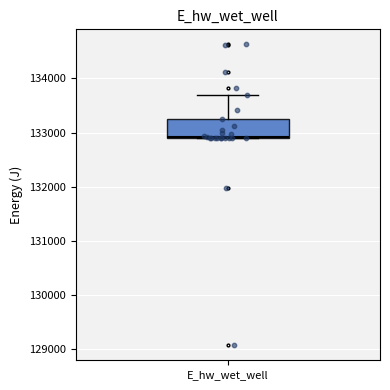

Read this box plot against the y-axis: the position of the median line, the range covered by the box, and the ends of both whiskers. The values are not printed on the chart, so give them approximately, as read against the axis.

median 132900, box 132900 to 133200, whiskers 132900 to 133700